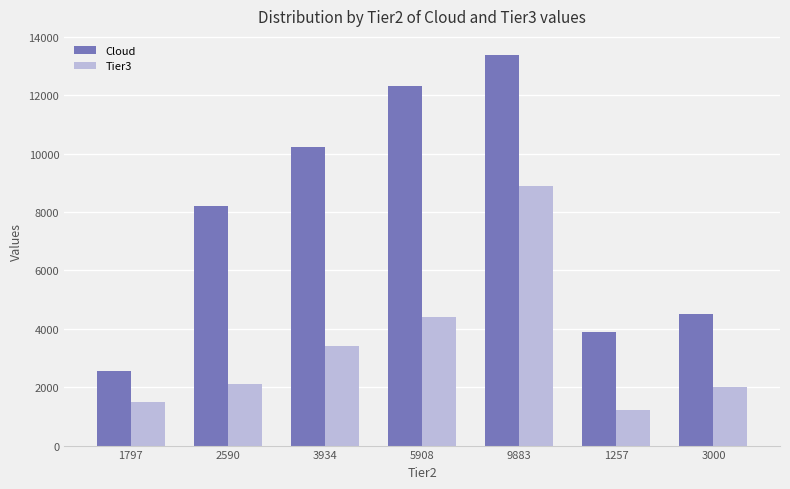

What is the sum of the Tier3 values at 1797 and 3000?

3509.0